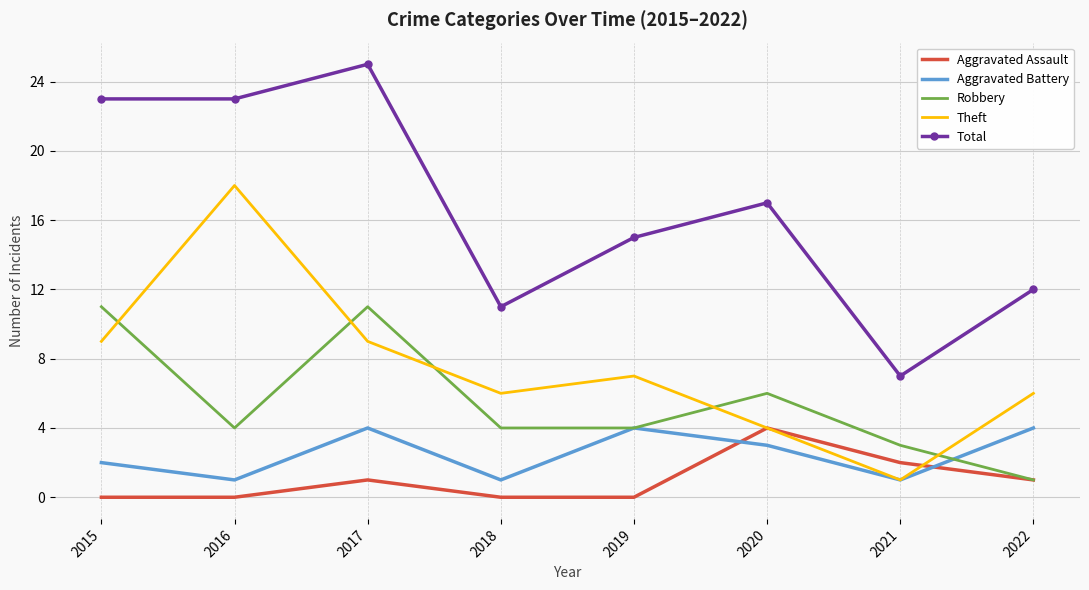

True or false: Theft has a value of 9 at 2017.

True